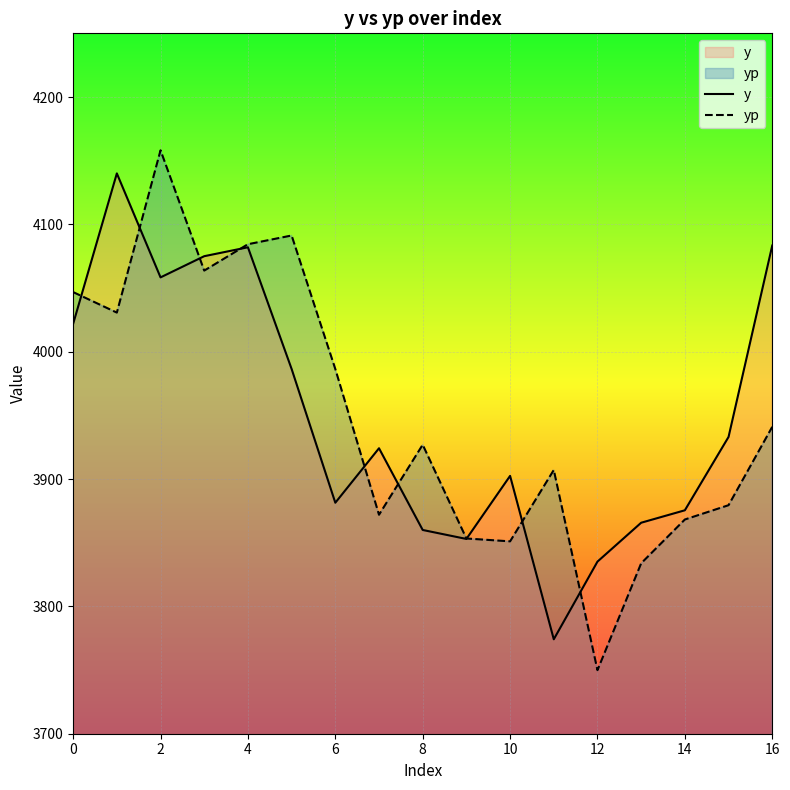

Rank the series at 8 from highest to lowest value.

yp, y